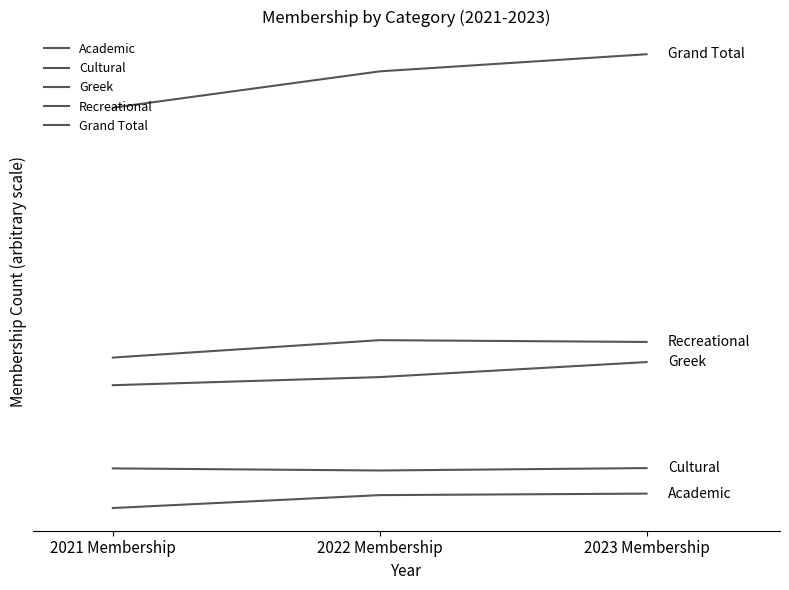

Does the chart display data point markers on the line(s)?

No